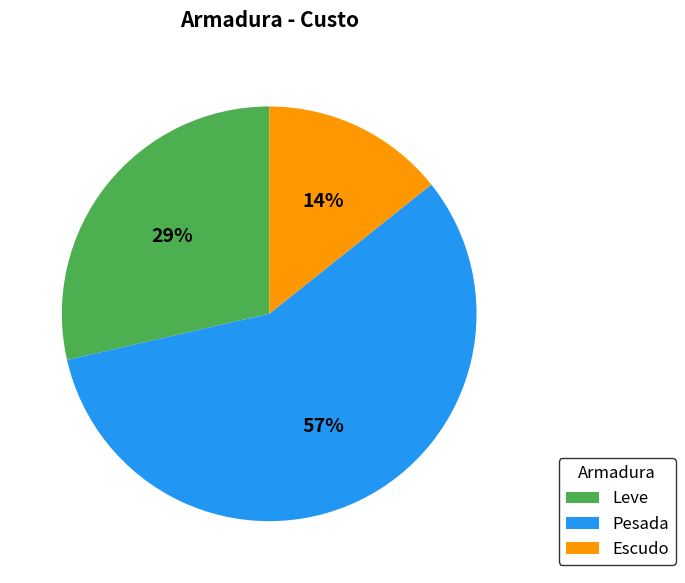

What is the ratio of the value at Leve to the value at Pesada?

0.5